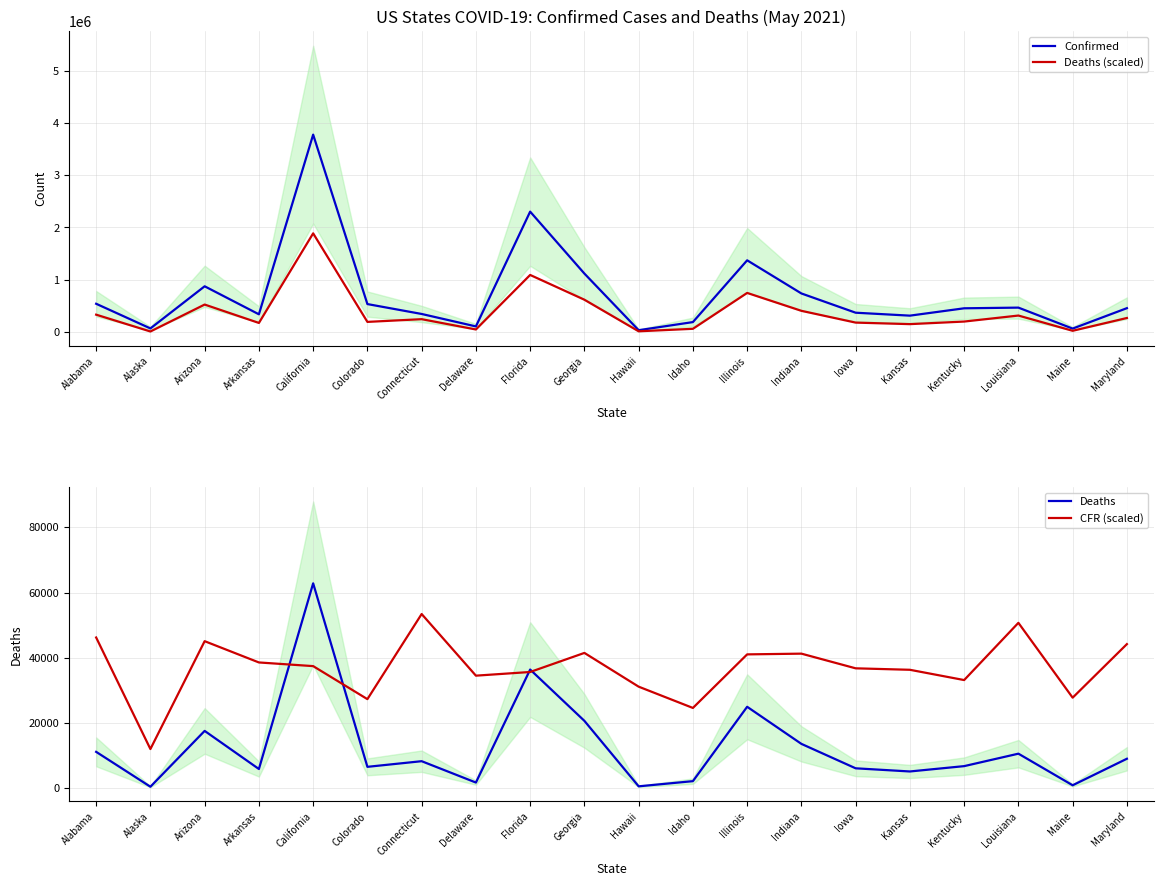

What is the sum of all CFR (scaled) values?

737834.7